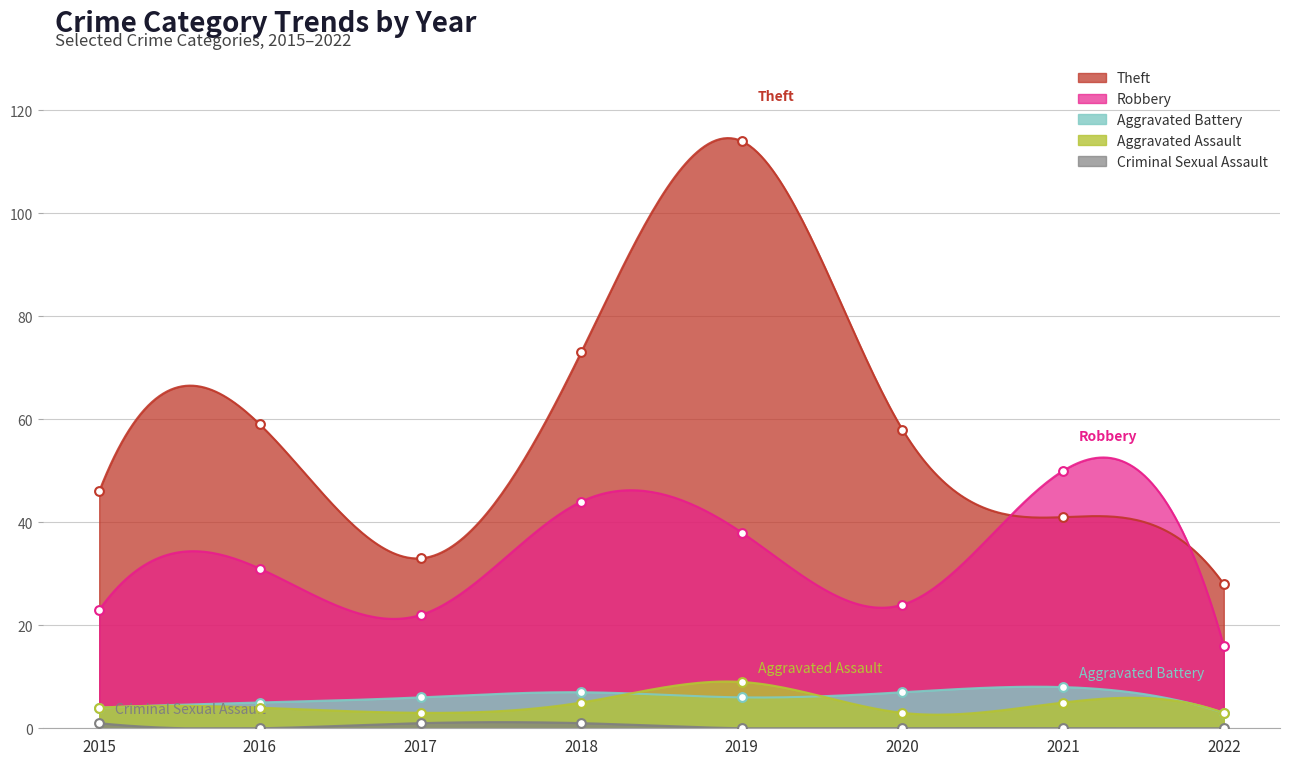

Is the value of Robbery at 2020 greater than the value of Criminal Sexual Assault at 2021?

Yes